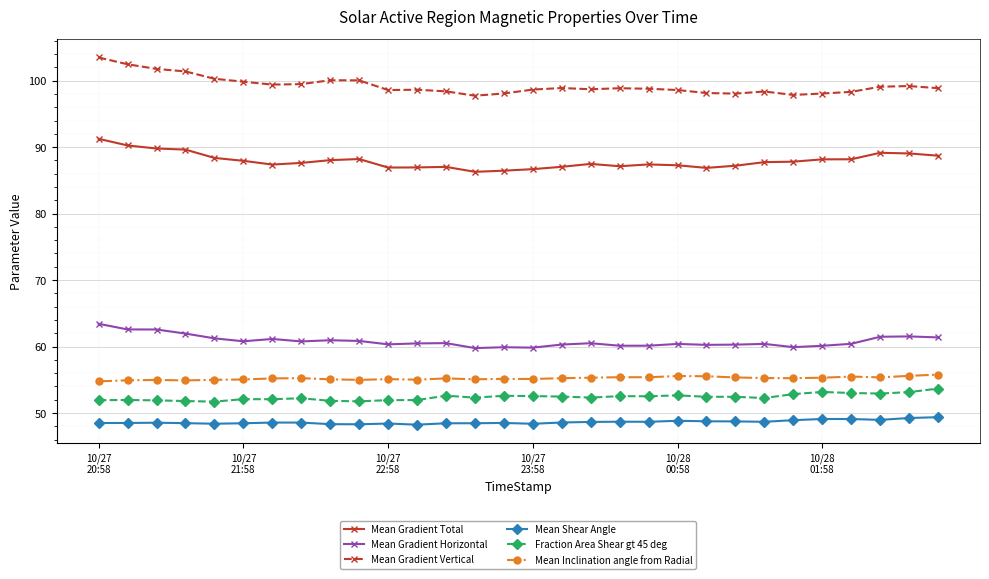

Count the number of categories in the chart.

30